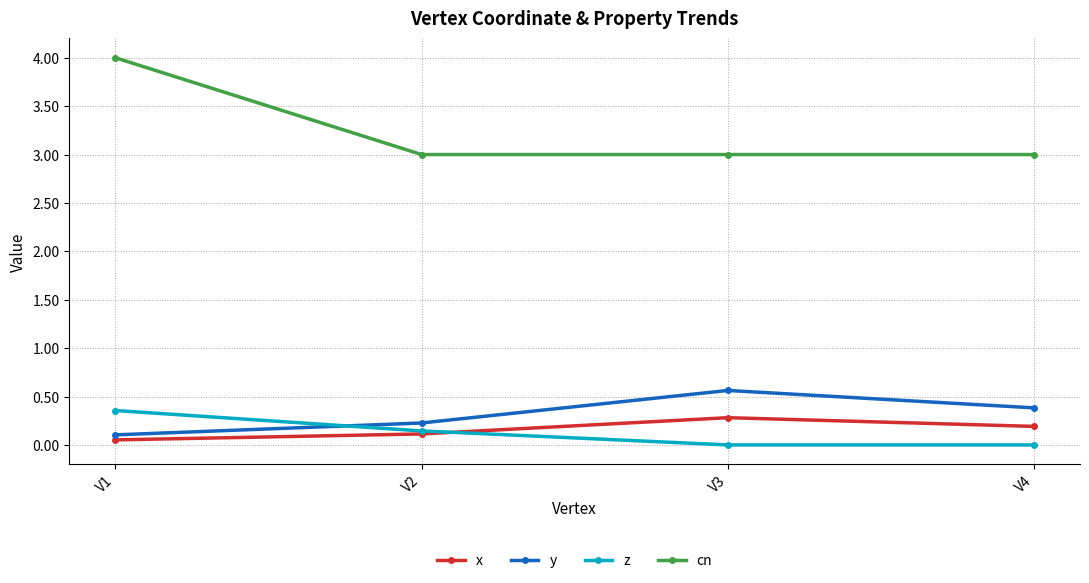

Which series has the largest range (max minus min)?

cn